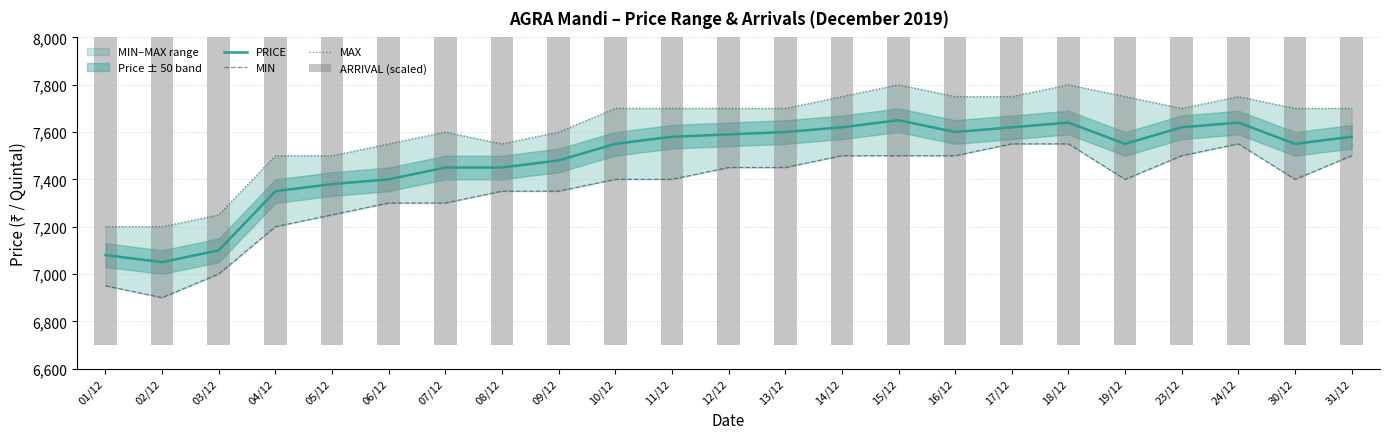

What is the label of the 19th bar from the right?

05/12